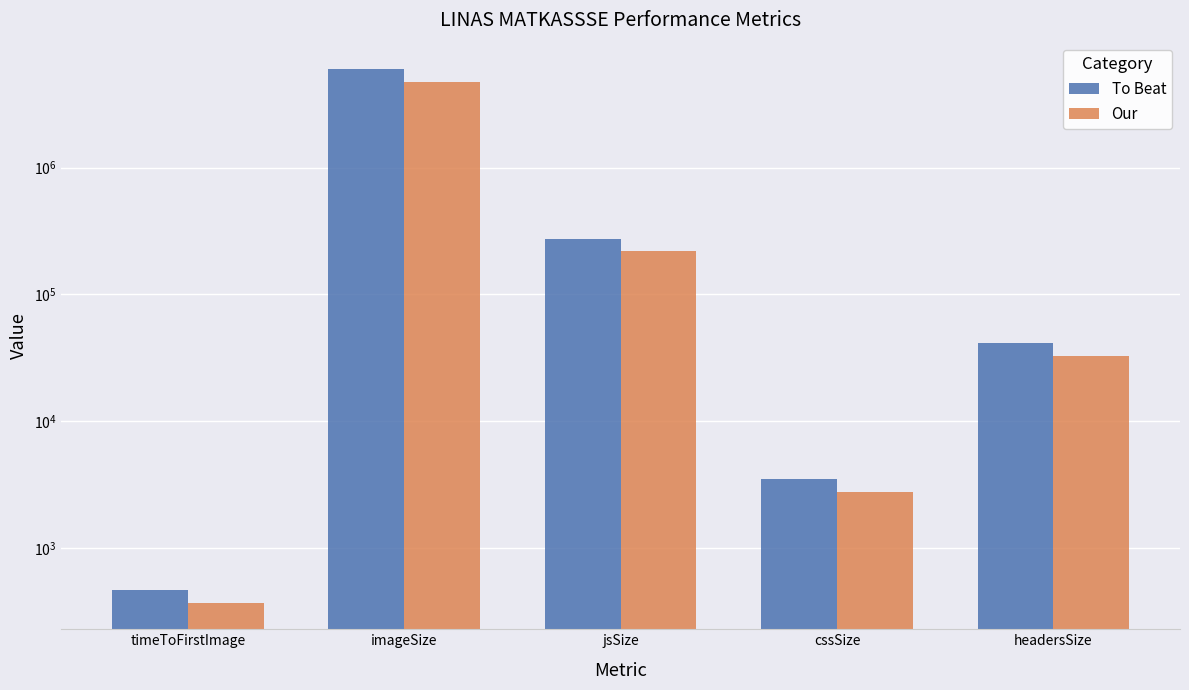

Reading right to left, transcribe all the data shown in this chart.

To Beat: 41118.0	3482.0	275061.0	5953020.0	466.0
Our: 32894.4	2785.6	220048.8	4762416.0	372.8